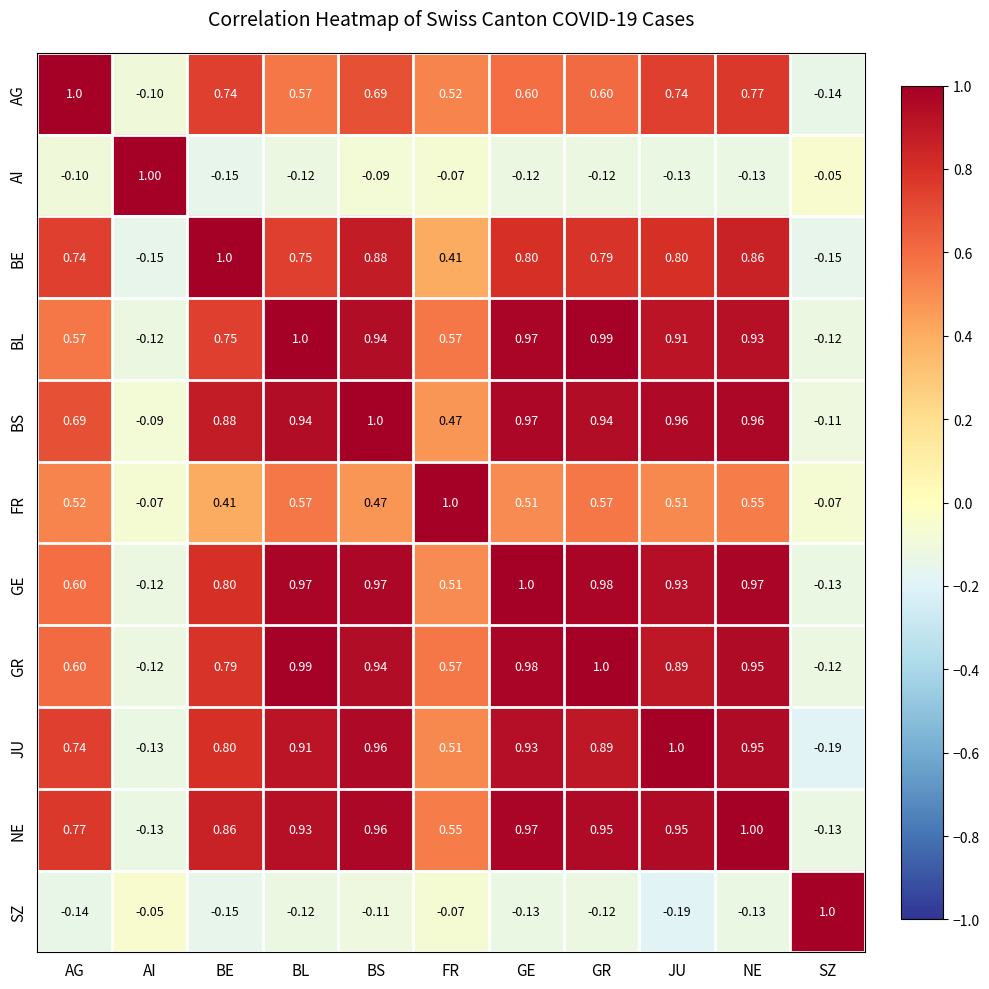

At which category is the sum across all series the highest?

NE